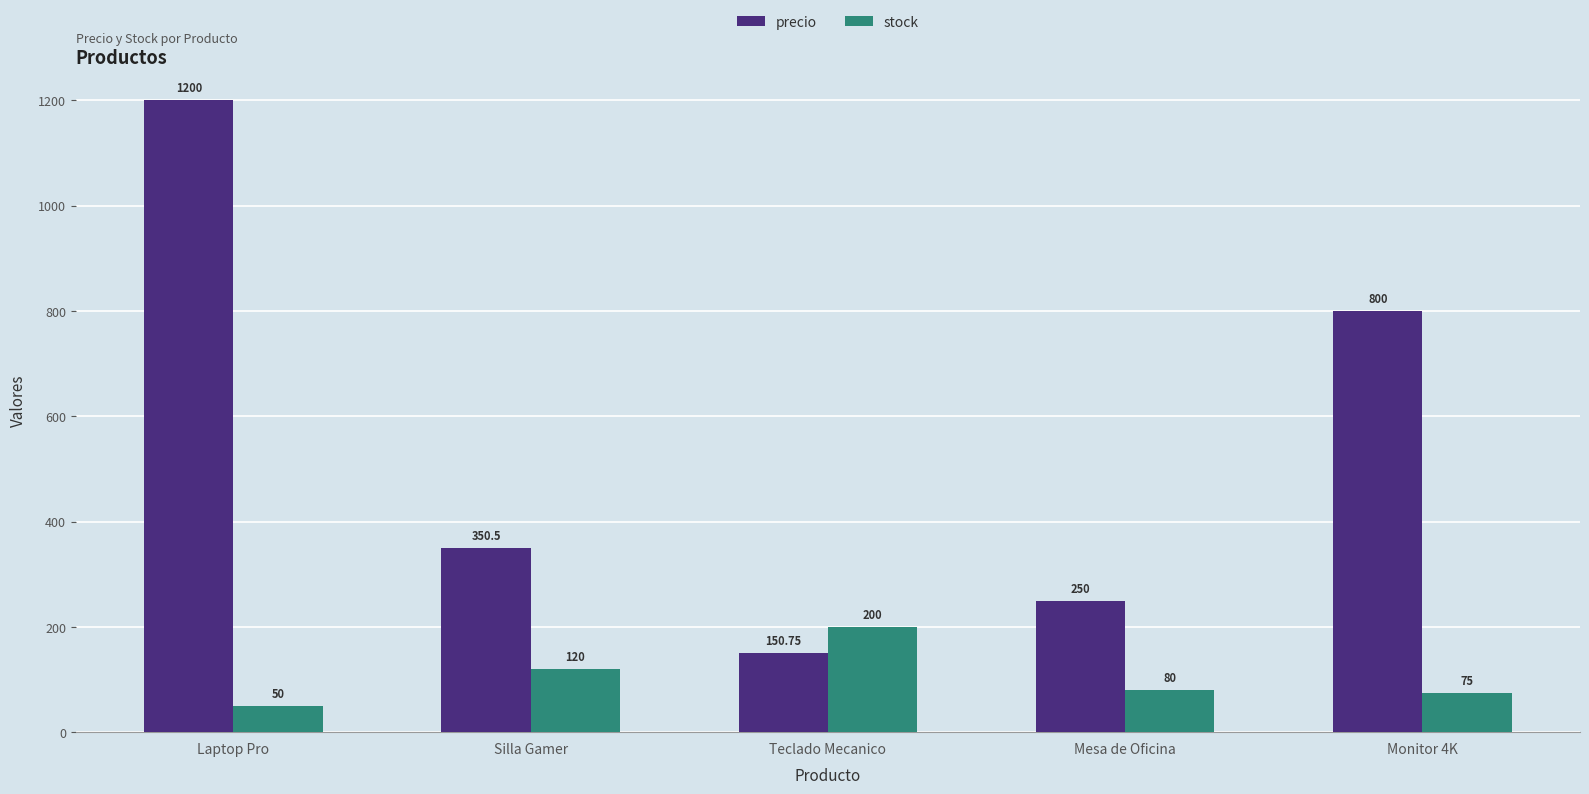

Rank the categories by precio value from highest to lowest.

Laptop Pro, Monitor 4K, Silla Gamer, Mesa de Oficina, Teclado Mecanico